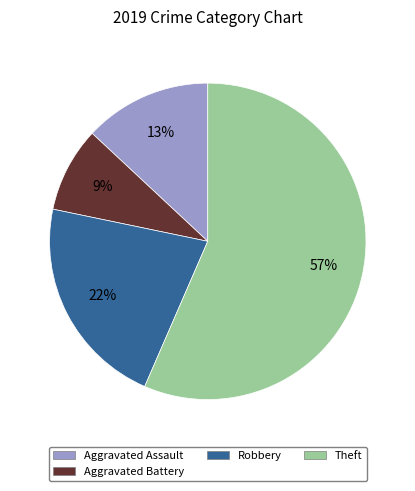

To the nearest percent, what is the difference between the largest and smallest slice percentages?

48%